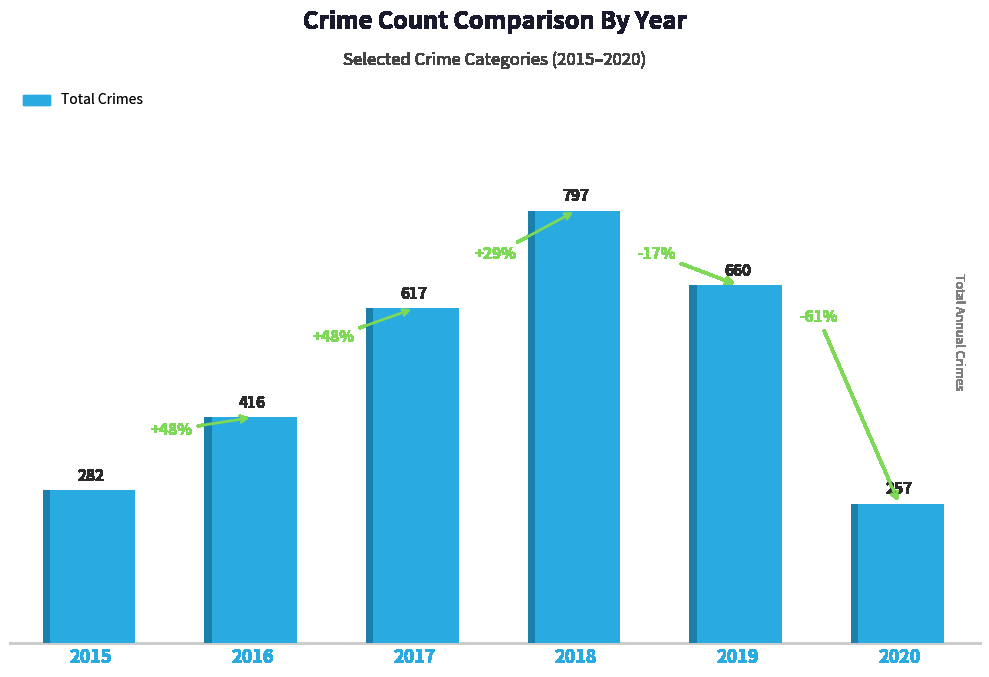

What is the minimum value shown in the chart?

257